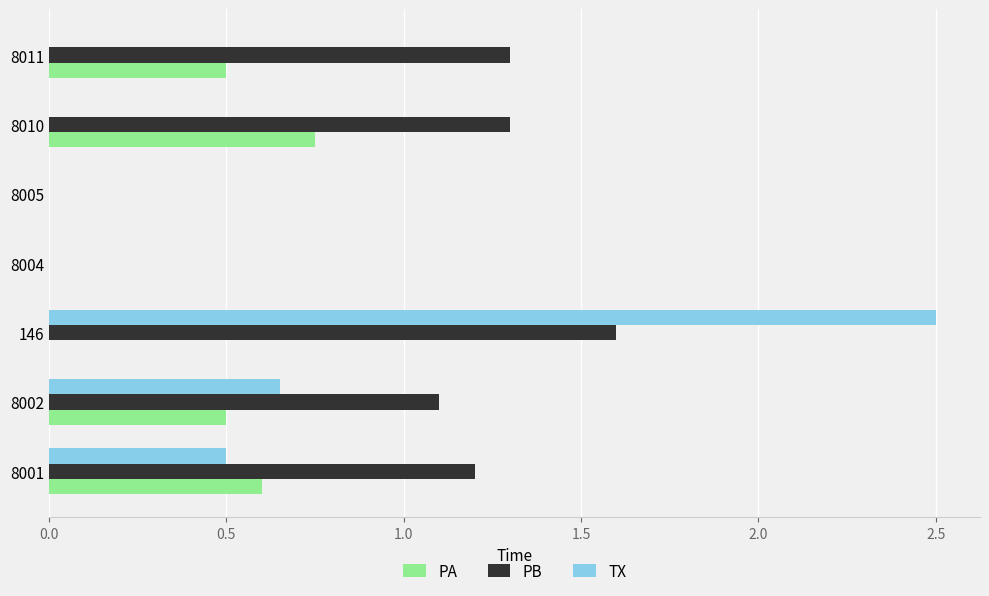

Which series has the largest total across all categories?

PB